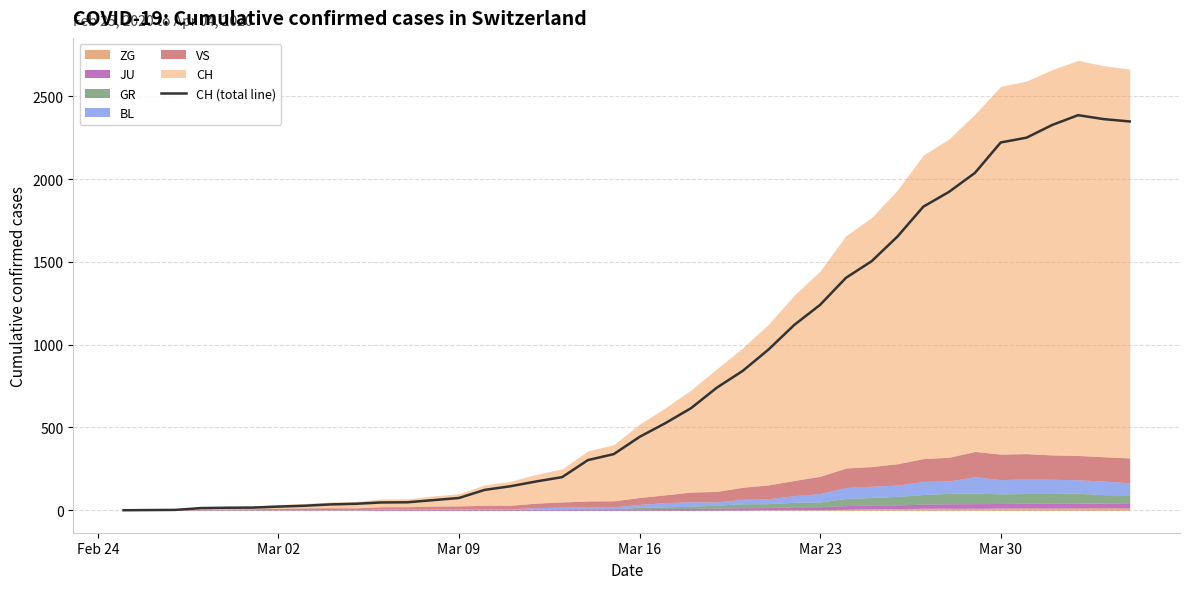

What is the difference between the second highest and minimum values?

2363